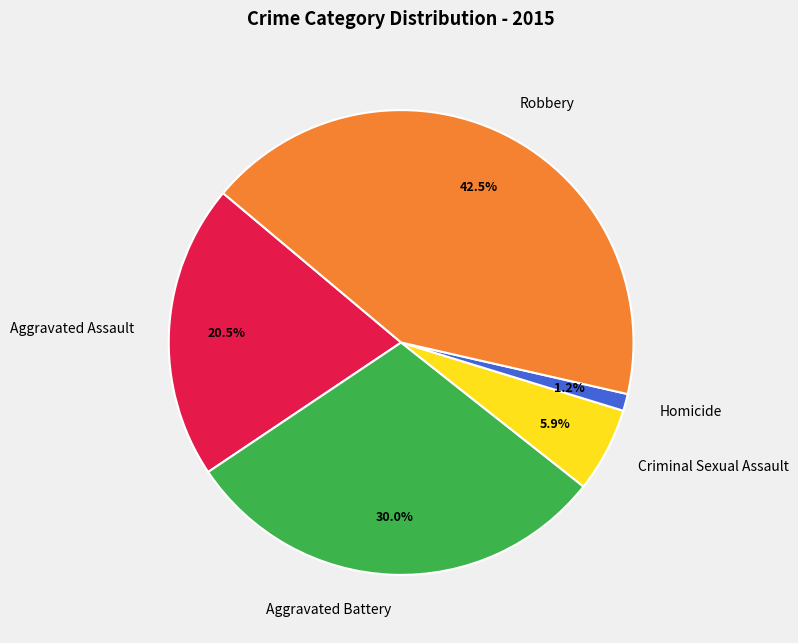

Which category has the biggest portion of the pie?

Robbery